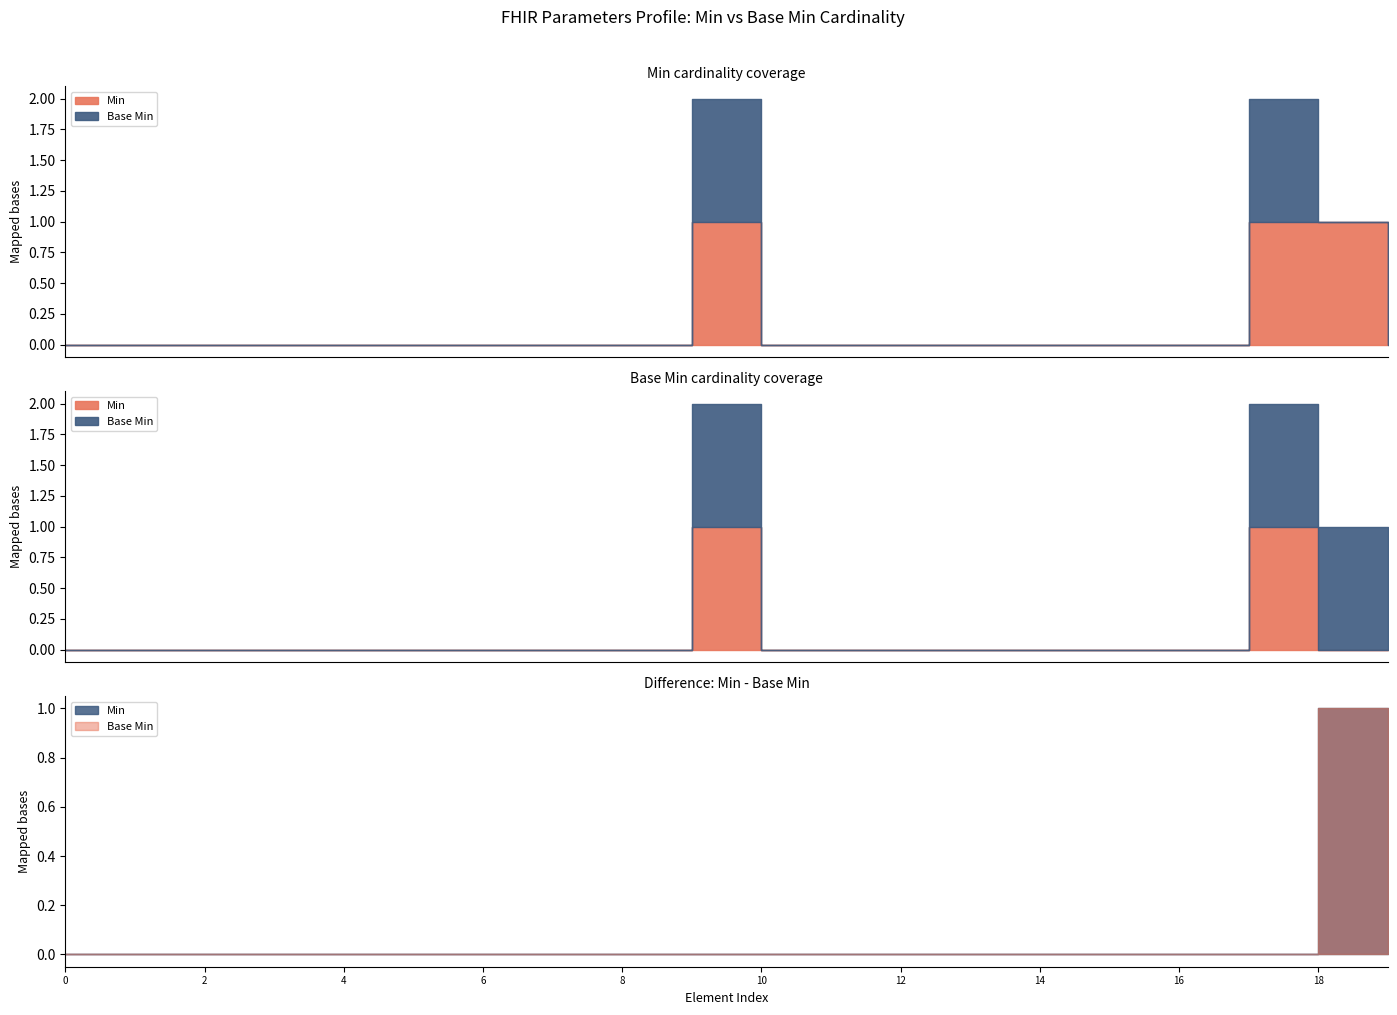

True or false: Base Min and Min cross at least once.

False